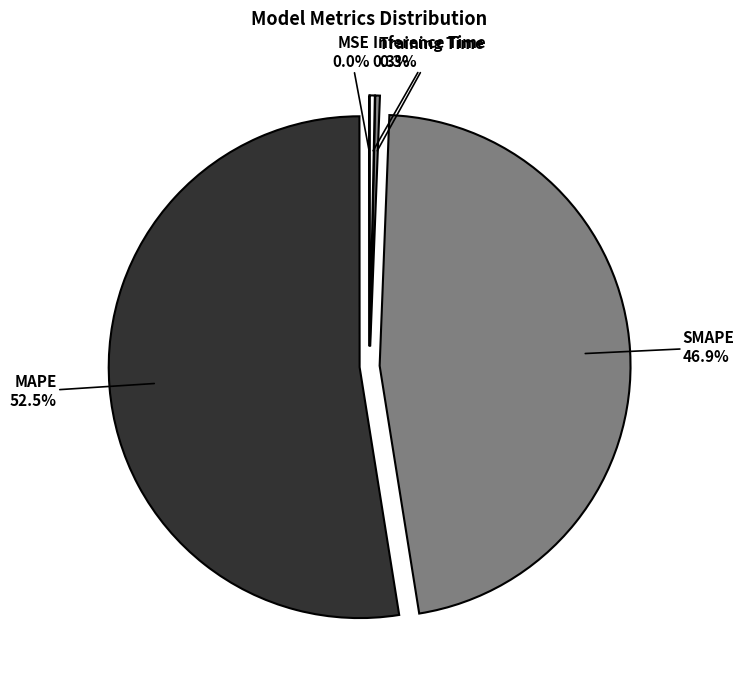

Which category has the smallest portion of the pie?

MSE